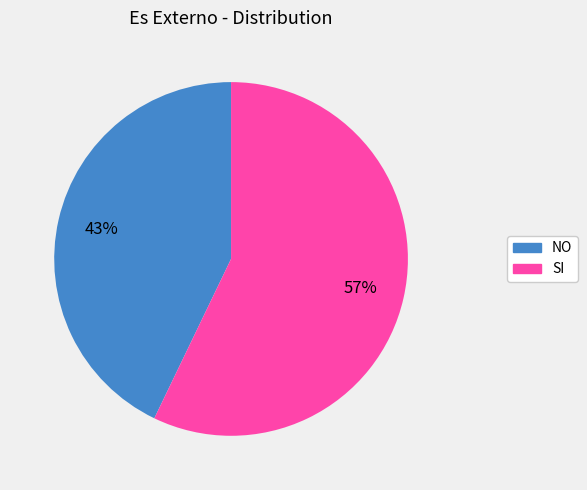

Is the sum of SI and NO greater than half?

Yes